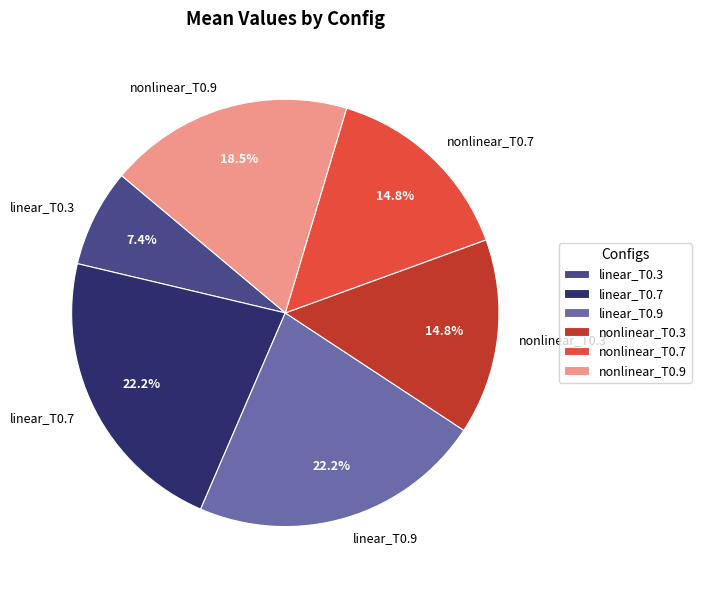

Does linear_T0.3 account for over 50% of the chart?

No